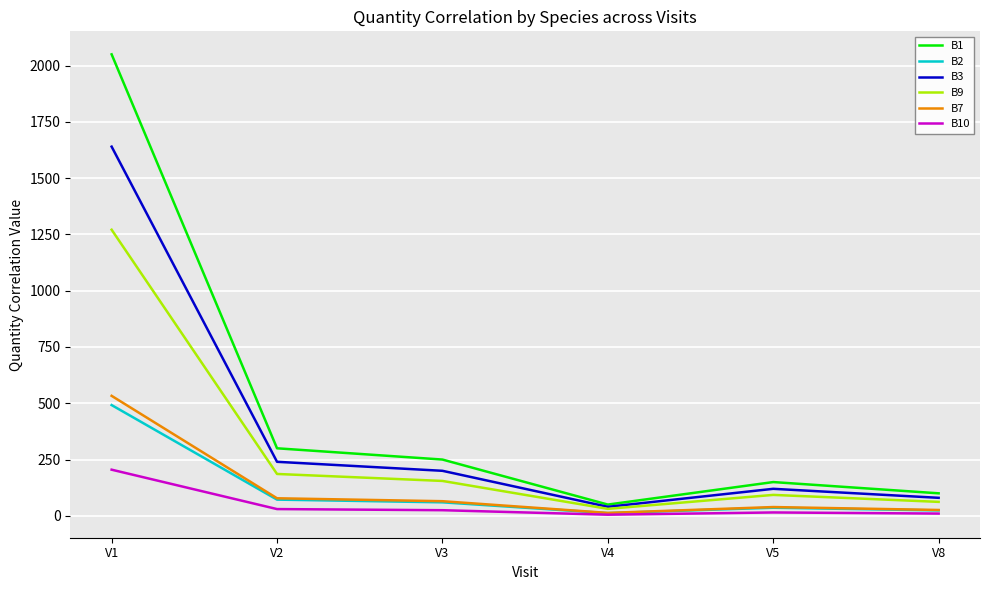

True or false: B10 and B1 cross at least once.

False